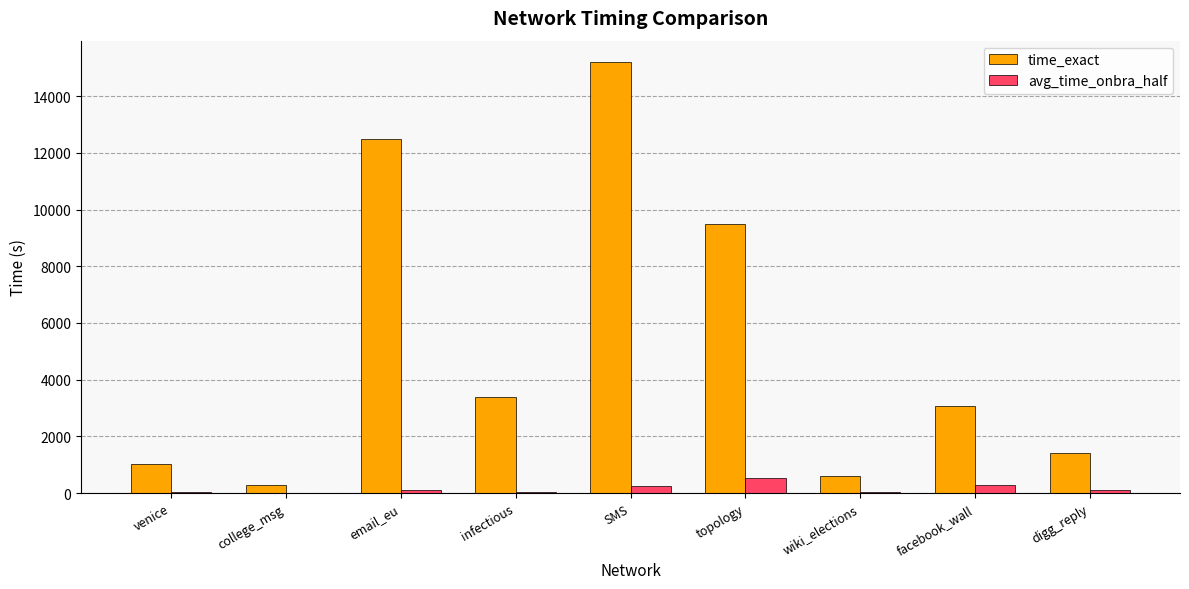

Is the value of avg_time_onbra_half at wiki_elections greater than the value of time_exact at topology?

No